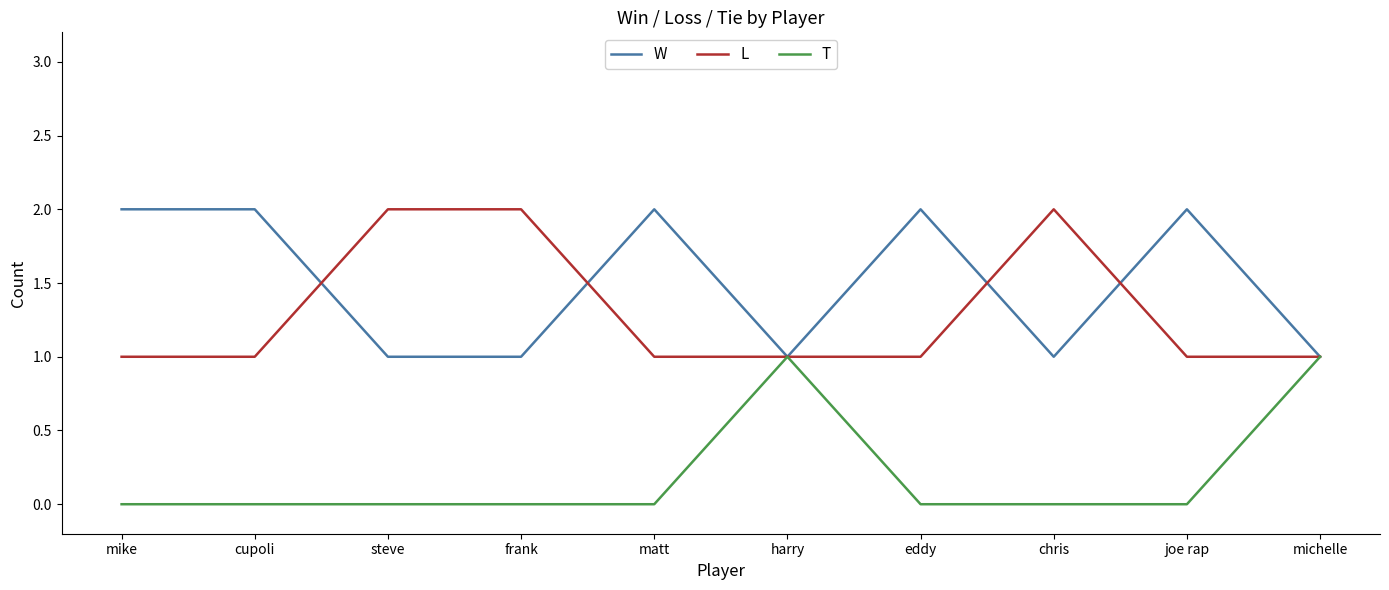

At frank, list the series in order from smallest to largest.

T, W, L